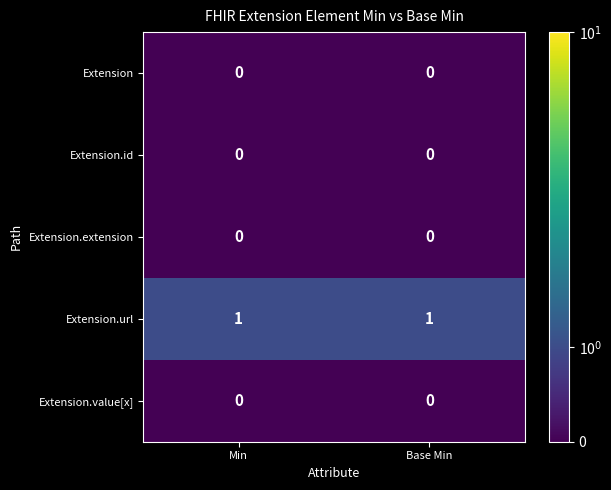

The Extension.id series shows 0 at Base Min. True or false?

True